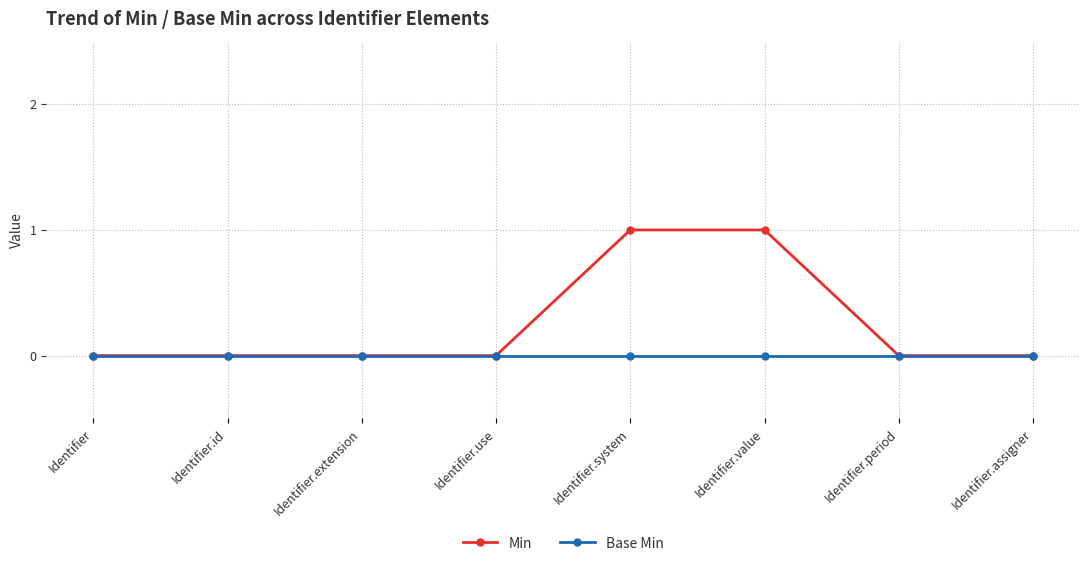

Which series has the largest total across all categories?

Min